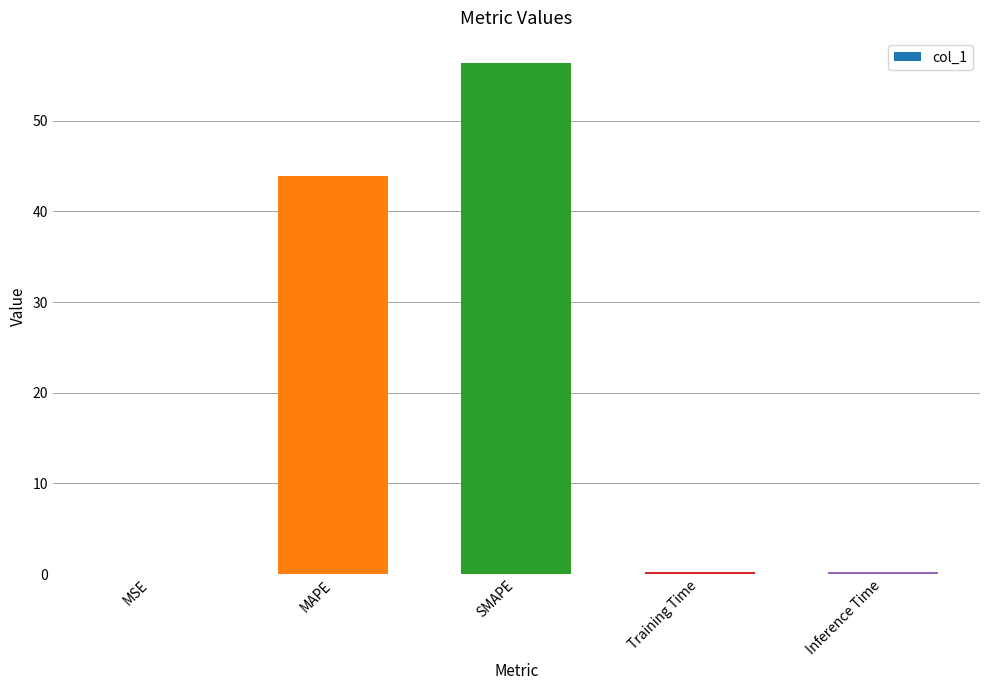

Where is the data nearest to the value 28?

MAPE